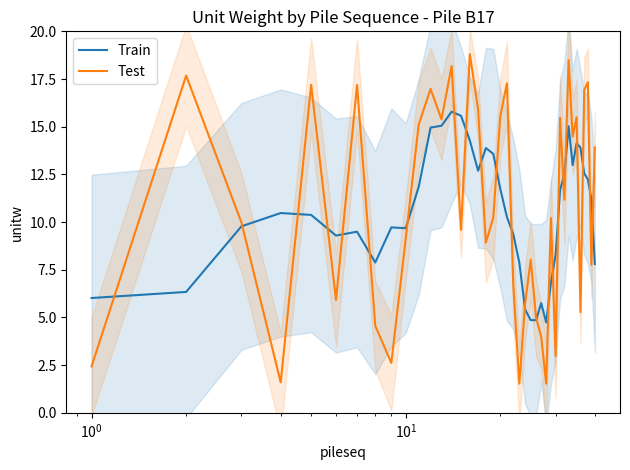

What is the lowest value of the Train series?

4.7